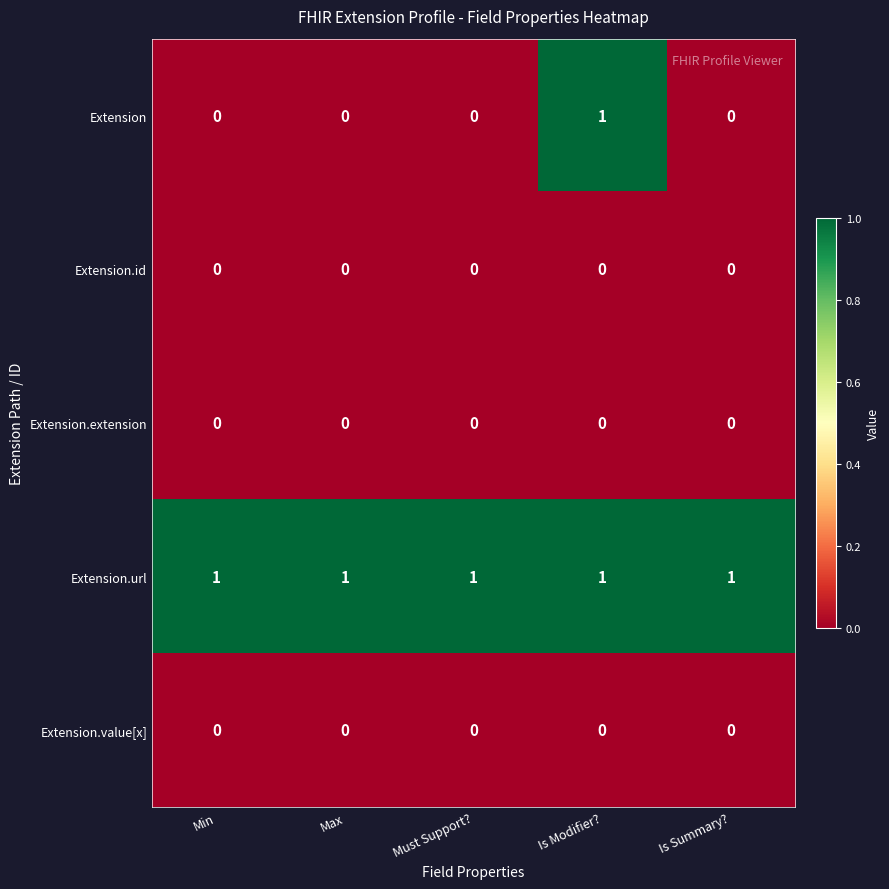

How many series are shown in this chart?

5